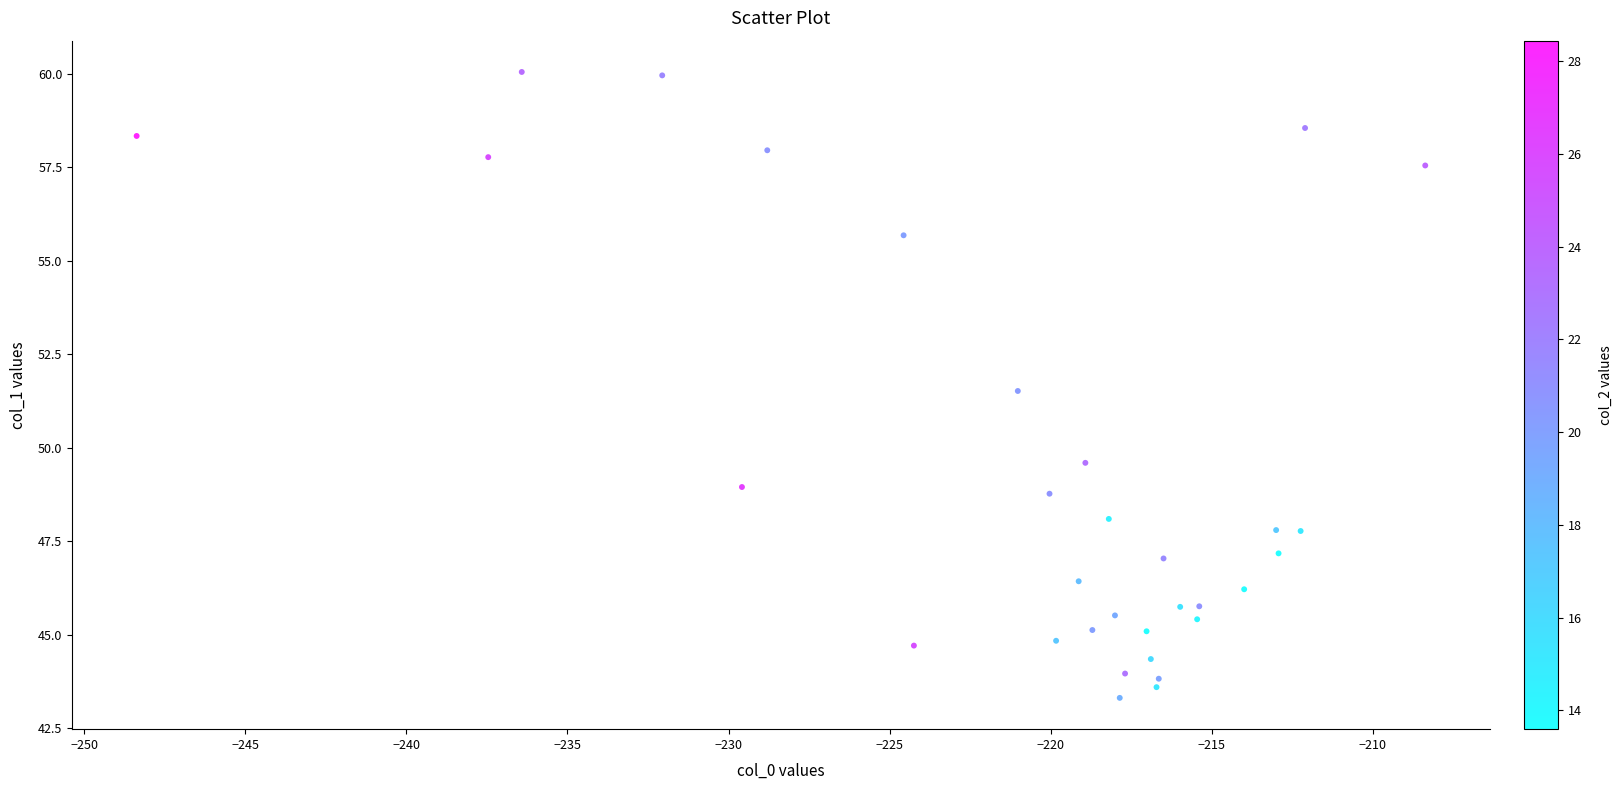

What Y value in the scatter plot is closest to 51?

51.5